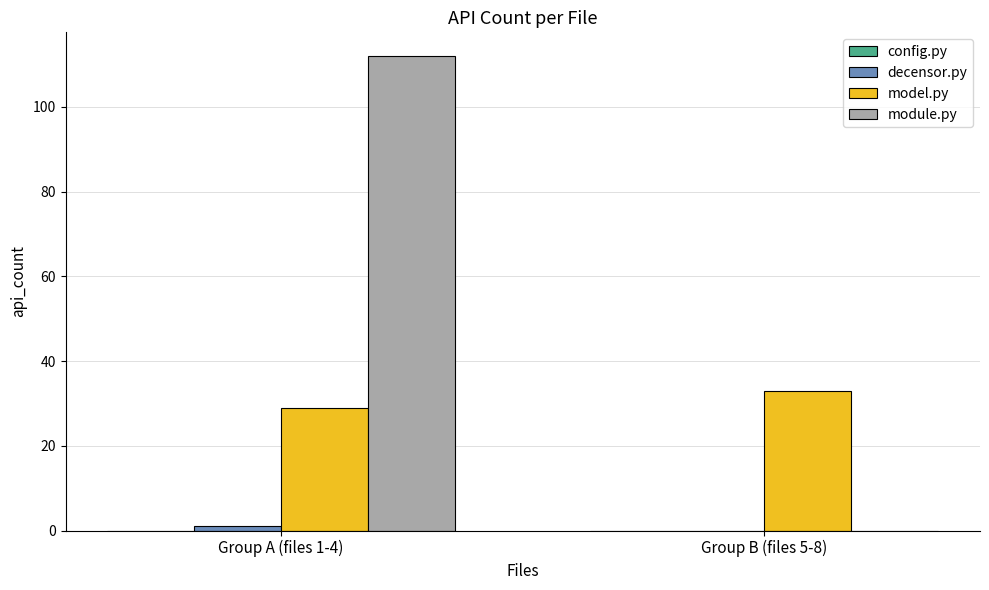

What is the total value across all series at Group B (files 5-8)?

33